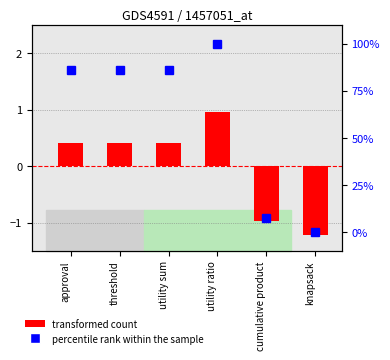

At which category does the chart reach its minimum across all series?

knapsack